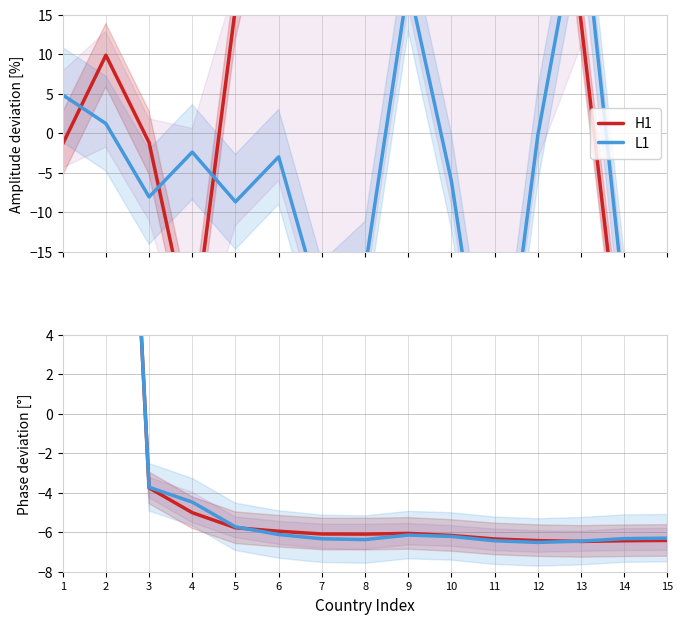

Which series changed the most between 14 and 15?

L1